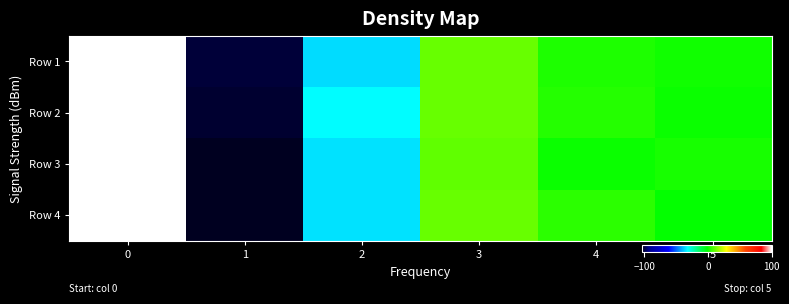

Count the number of categories in the chart.

6